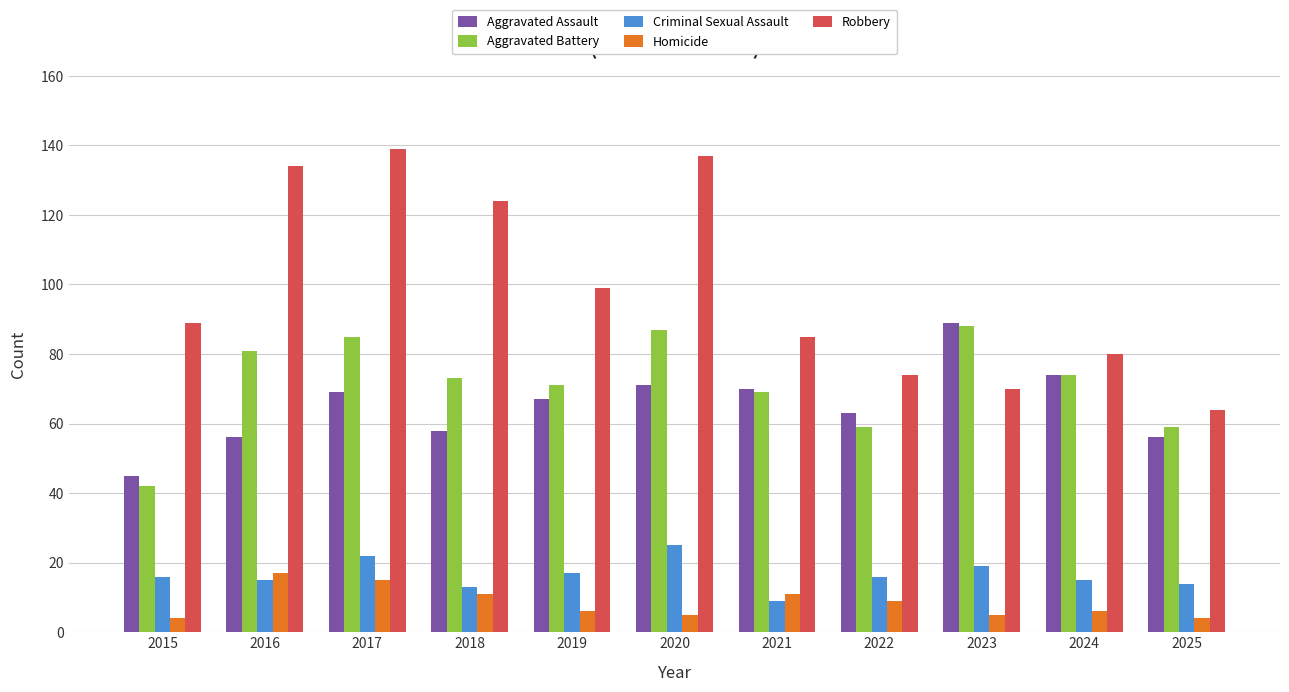

What is the highest value of the Criminal Sexual Assault series?

25